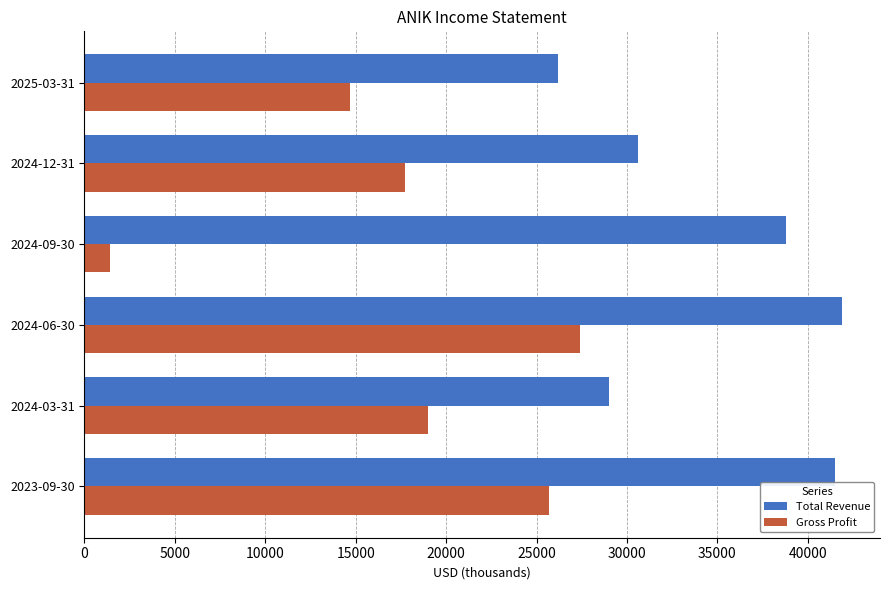

Rank the series by their average value, from lowest to highest.

Gross Profit, Total Revenue